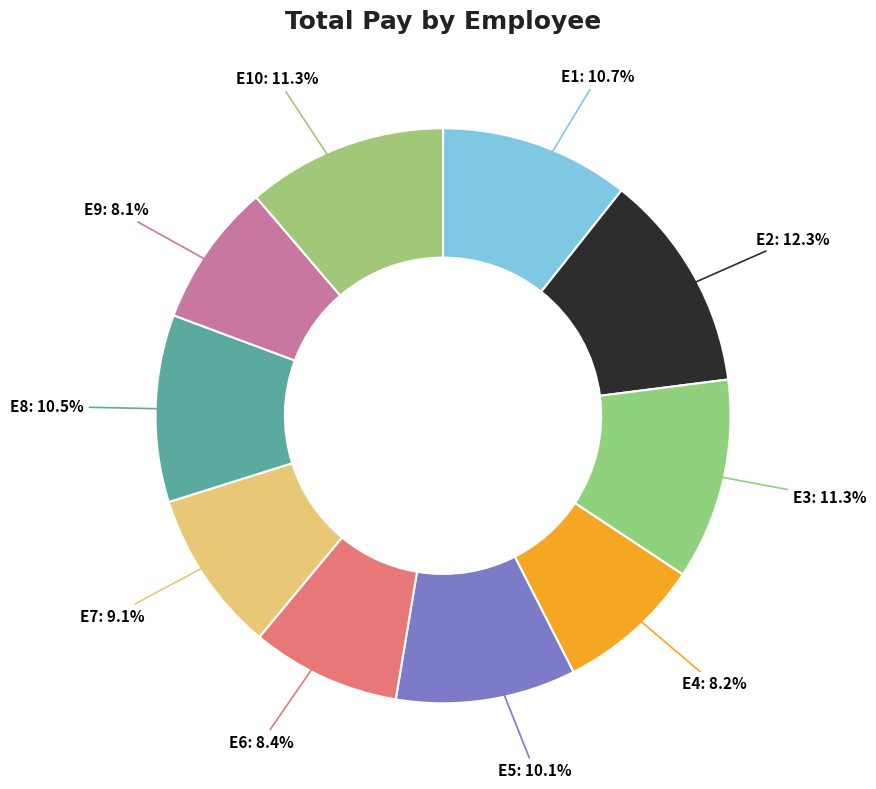

What percentage is the E9 slice, to the nearest percent?

8%